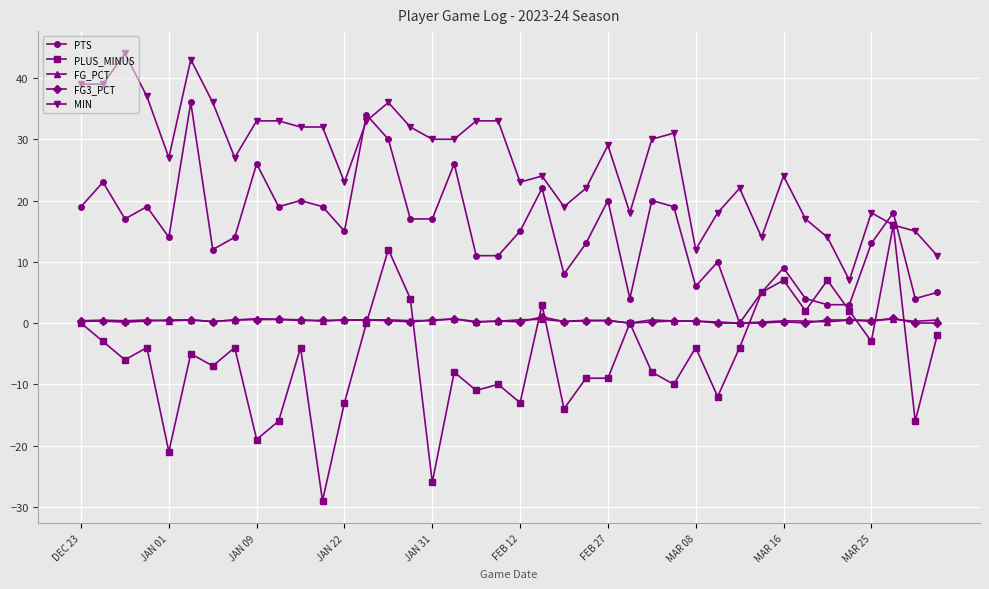

What is the value of the PTS point at the 6th from the left?

36.0